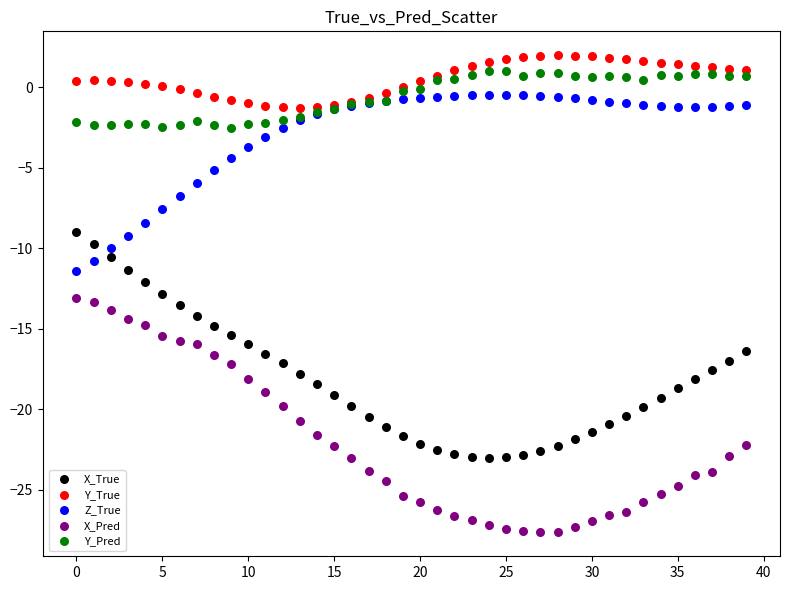

What are all the series names shown in the legend?

X_True, Y_True, Z_True, X_Pred, Y_Pred